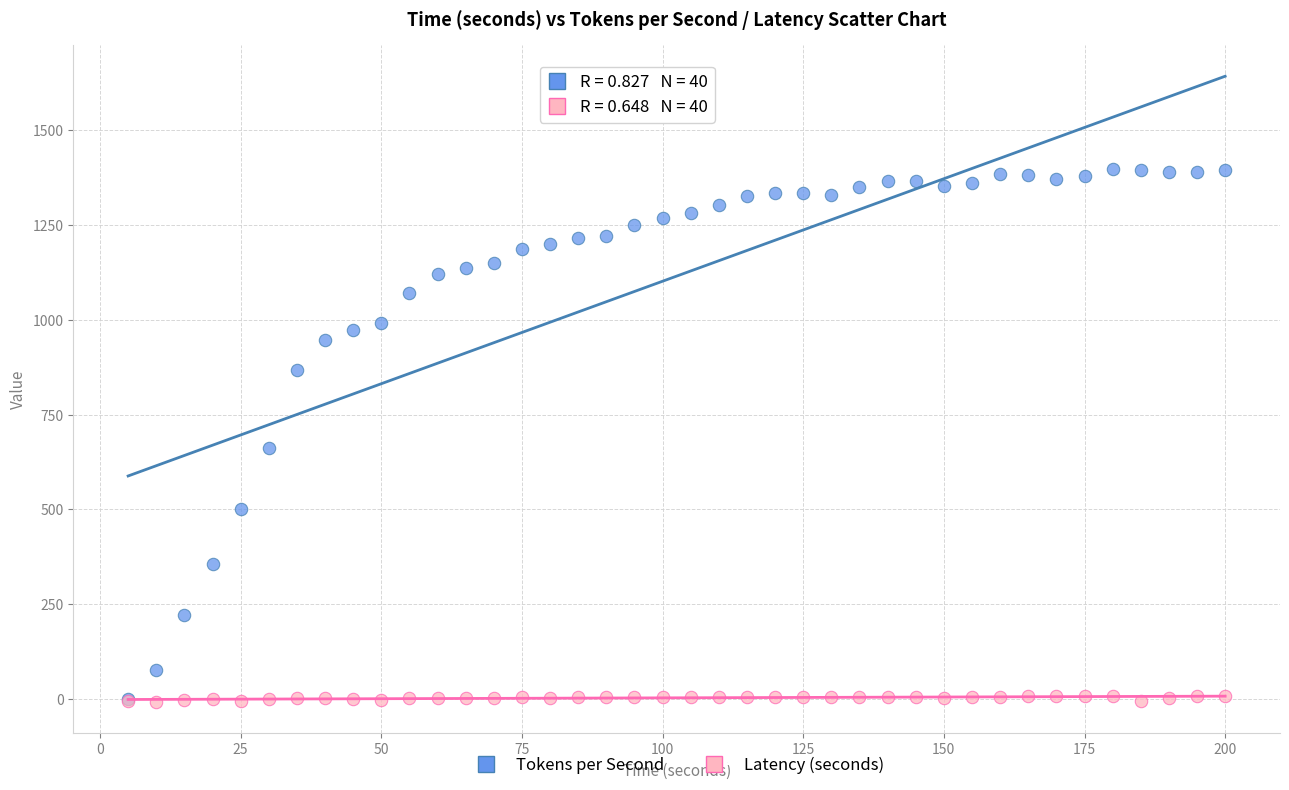

Which series reaches the maximum Y coordinate?

Tokens per Second